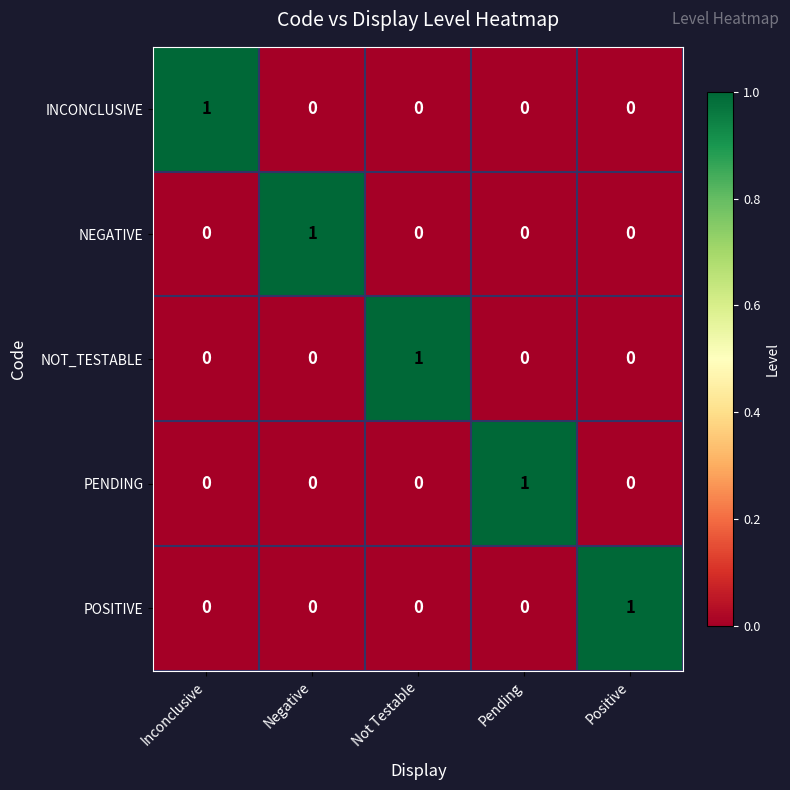

What is the spread (max minus min) of values at Not Testable?

1